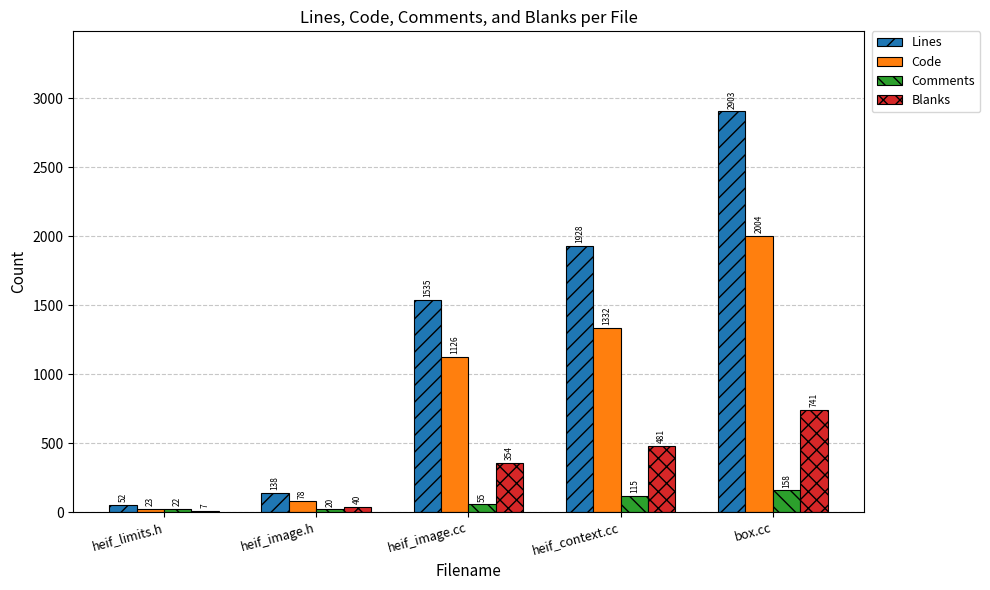

At which category does the chart reach its peak across all series?

box.cc